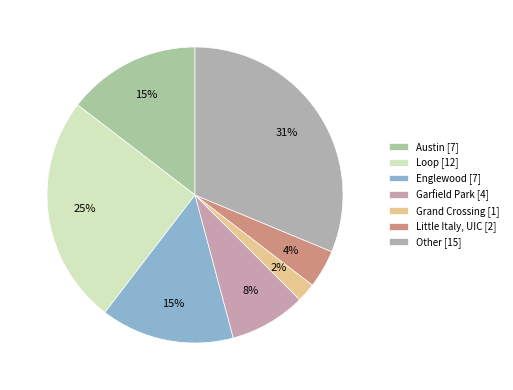

Count the number of slices in the pie.

7